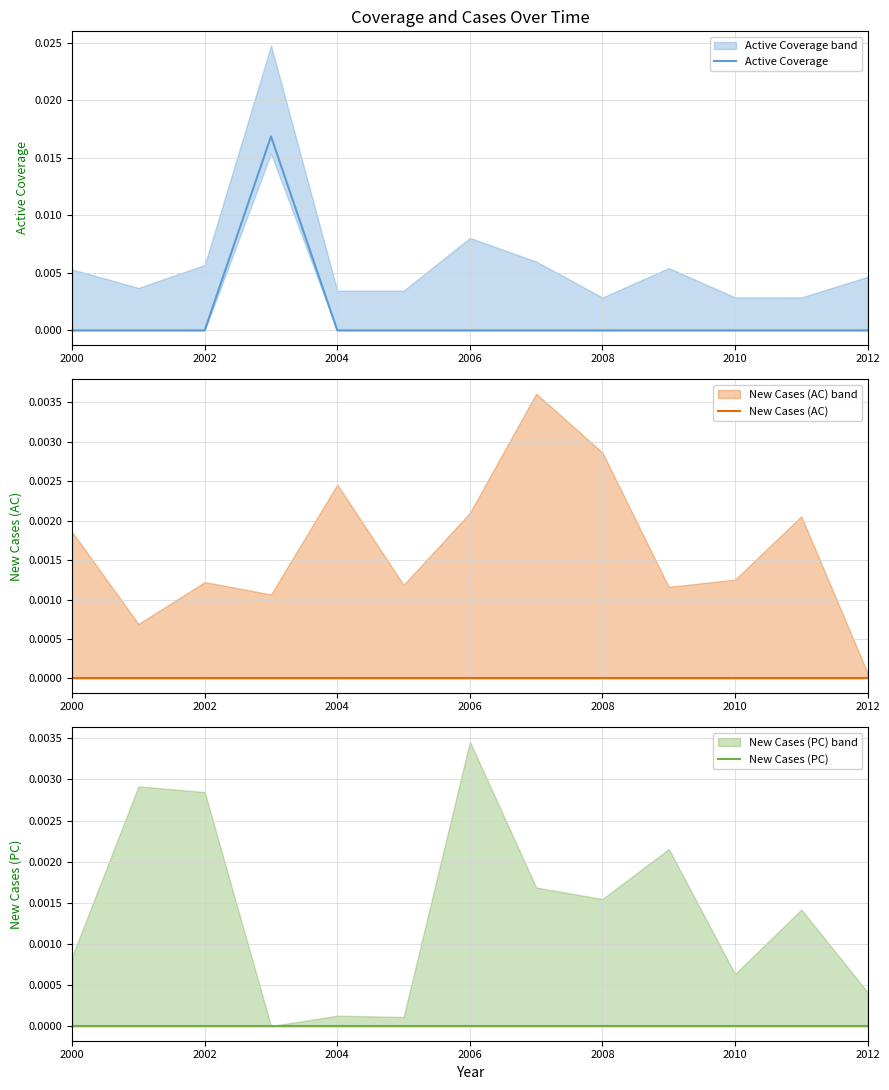

True or false: New Cases (PC) and New Cases (AC) cross at least once.

False